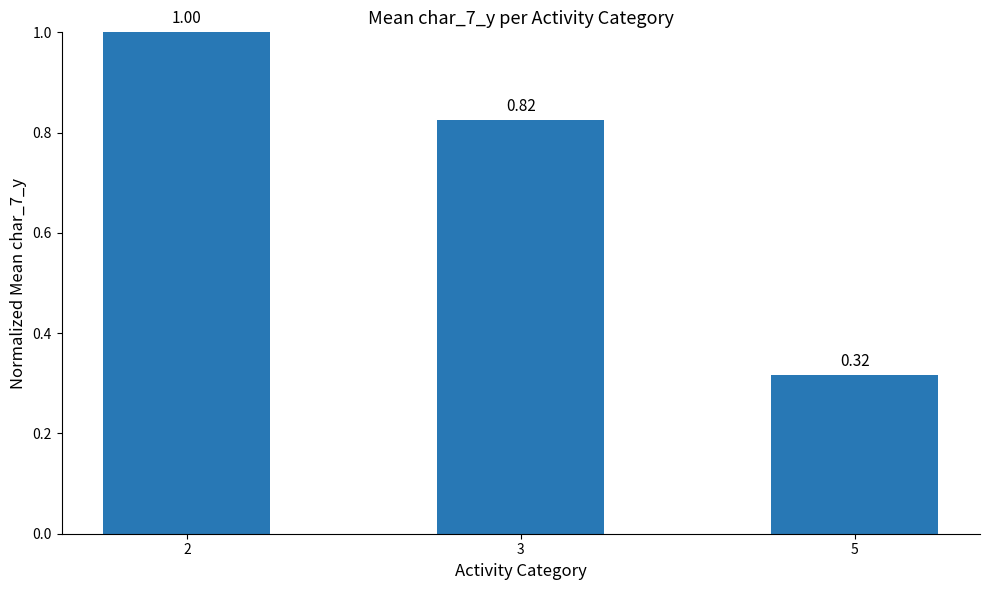

What is the sum of the values at 3 and 5?

1.1